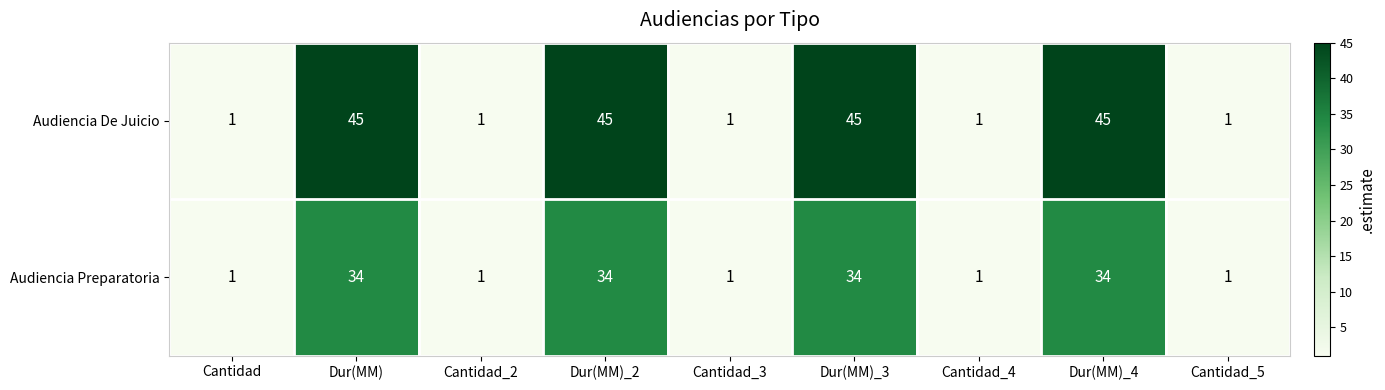

Count the number of categories in the chart.

9